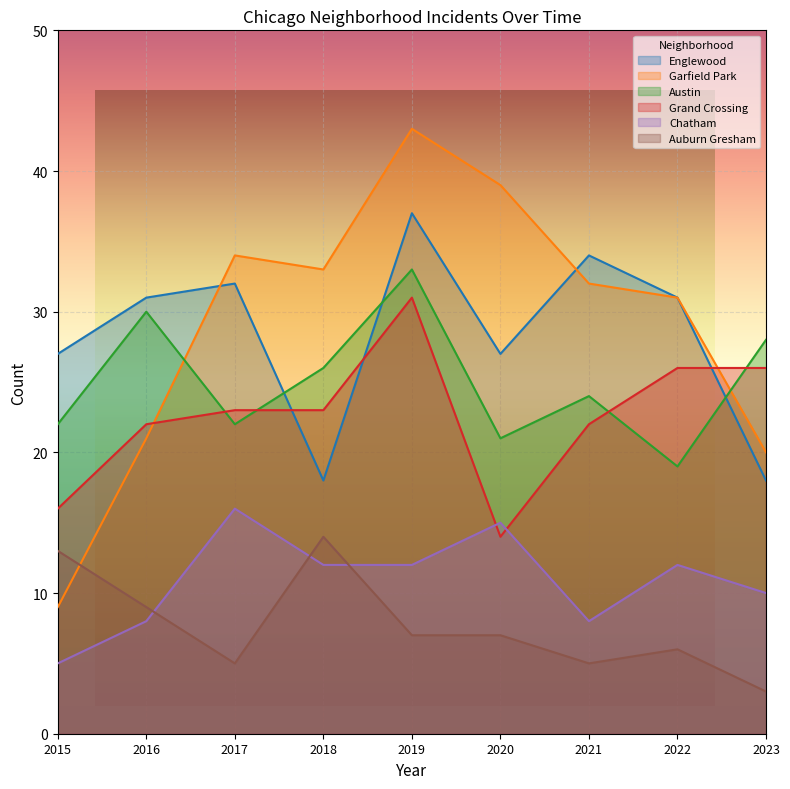

Between which two adjacent categories do Austin and Englewood first intersect?

2017 and 2018